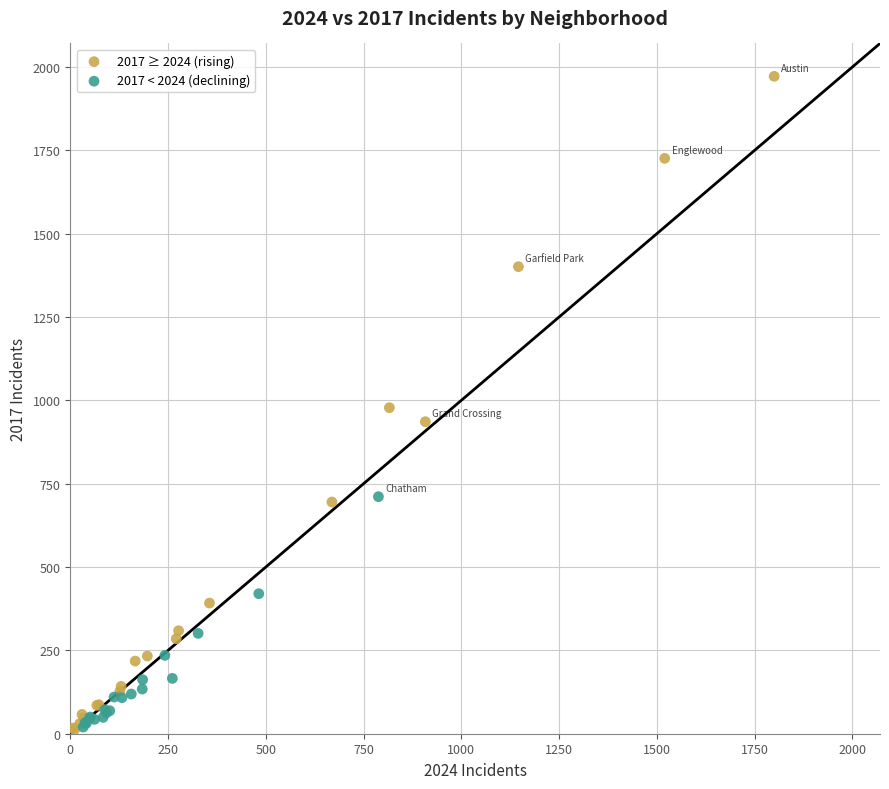

Which series has the widest spread of Y values?

2017 ≥ 2024 (rising)